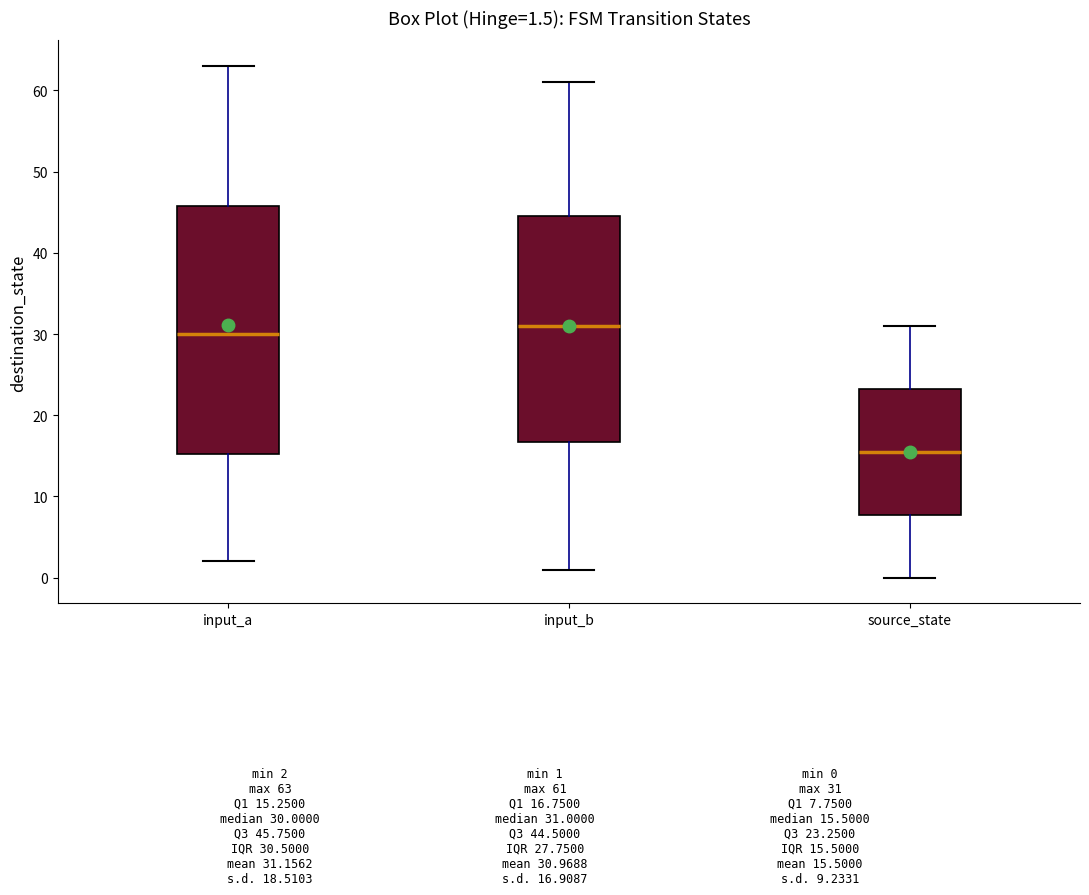

Which box is the tallest, from its lower edge to its upper edge?

input_a